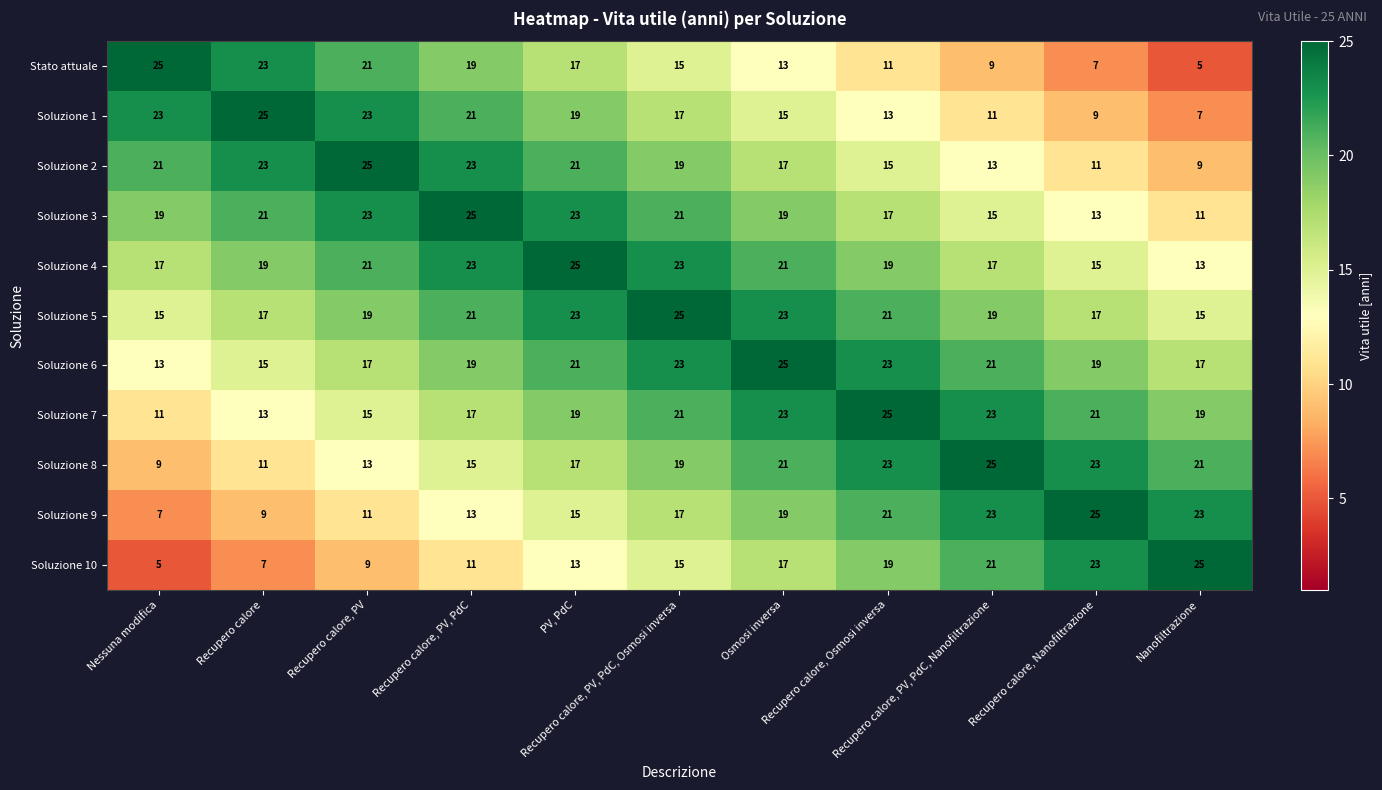

What is the lowest value of the Soluzione 10 series?

5